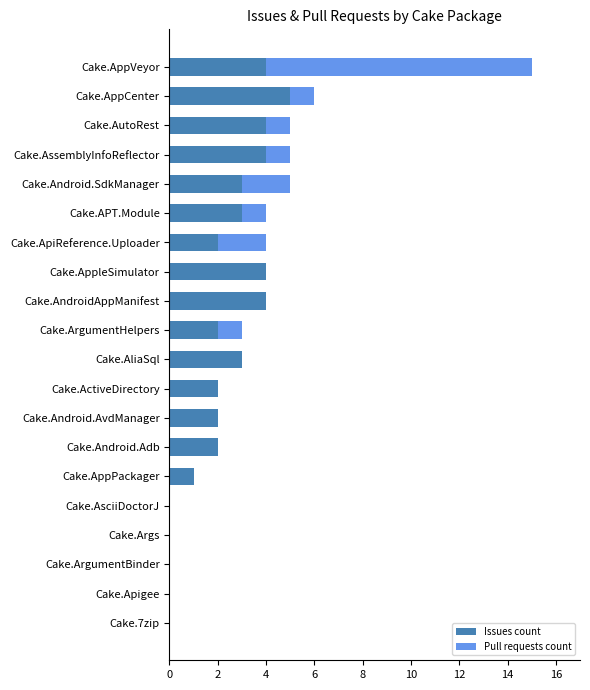

How many series are shown in this chart?

2